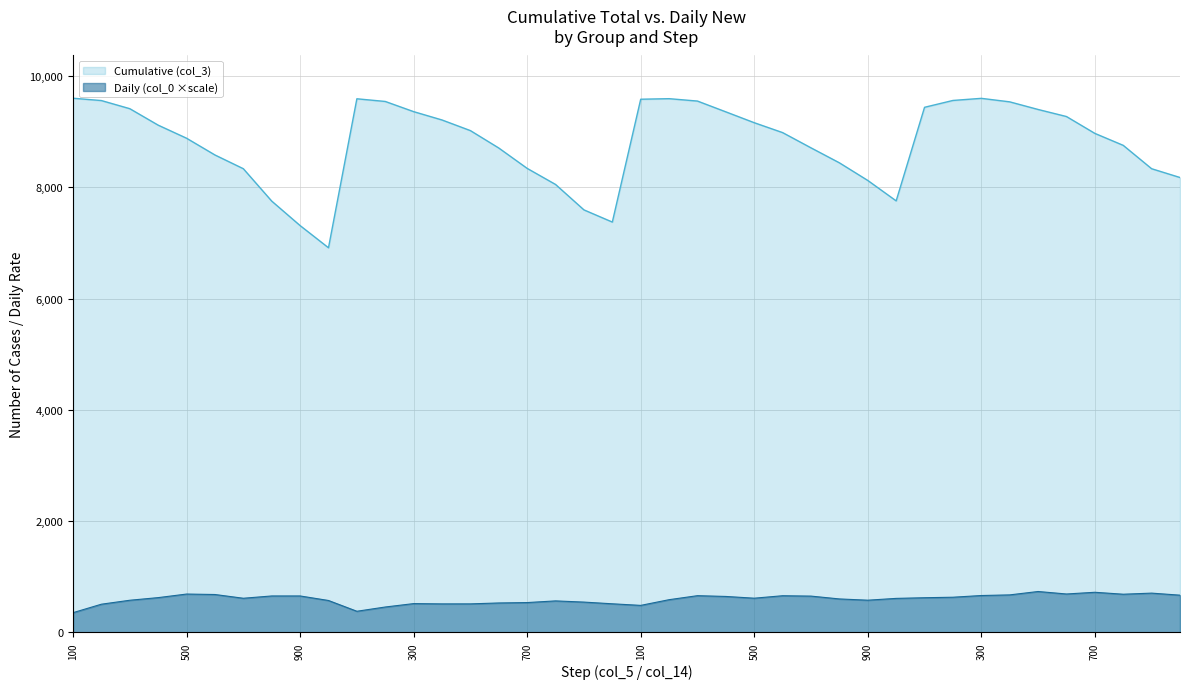

What is the sum of all Cumulative (col_3) values?

352625.0